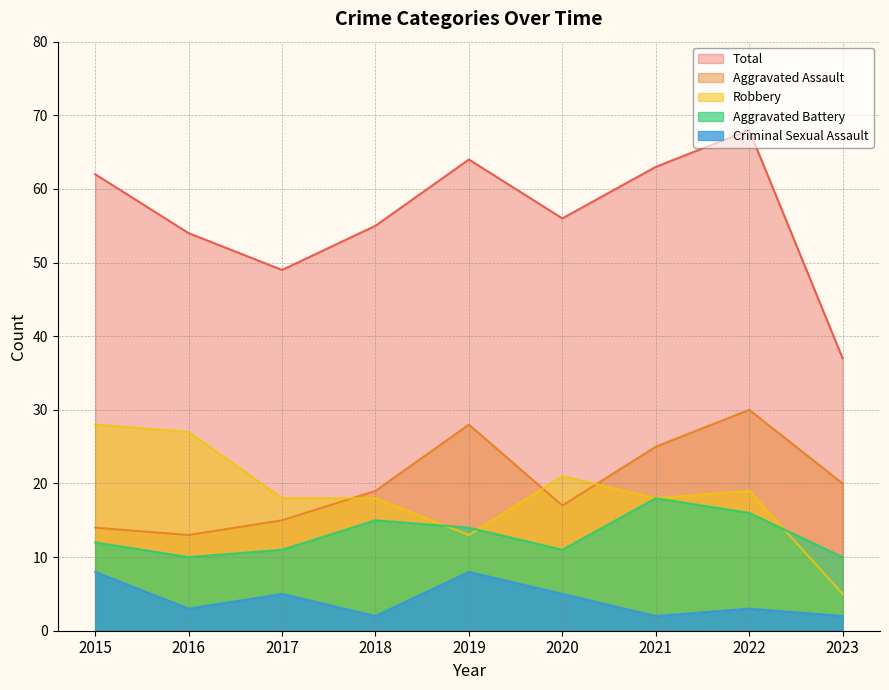

What is the sum of all Criminal Sexual Assault values?

38